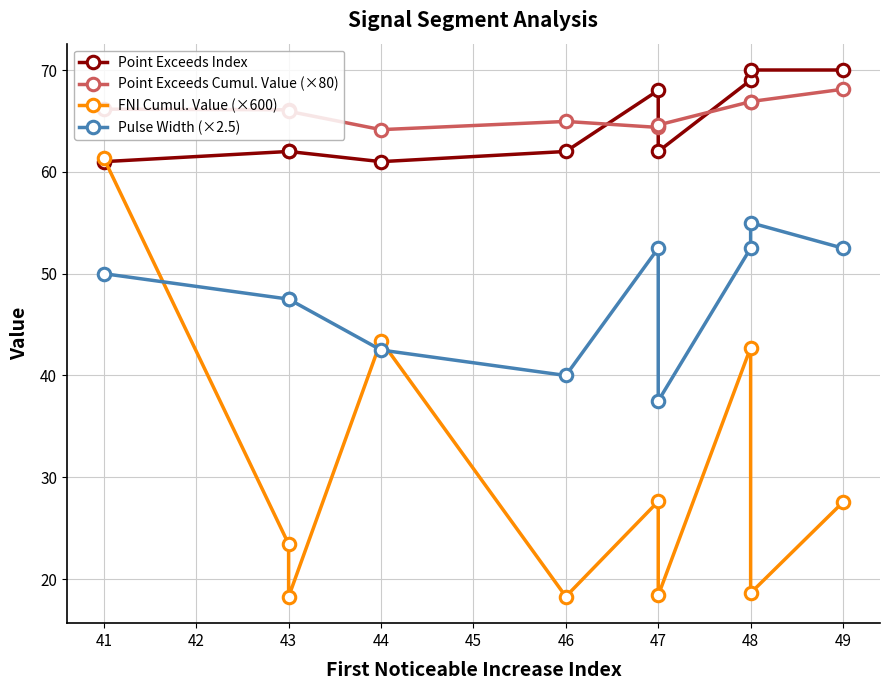

The Point Exceeds Cumul. Value (×80) series shows 102.7 at 43. True or false?

False